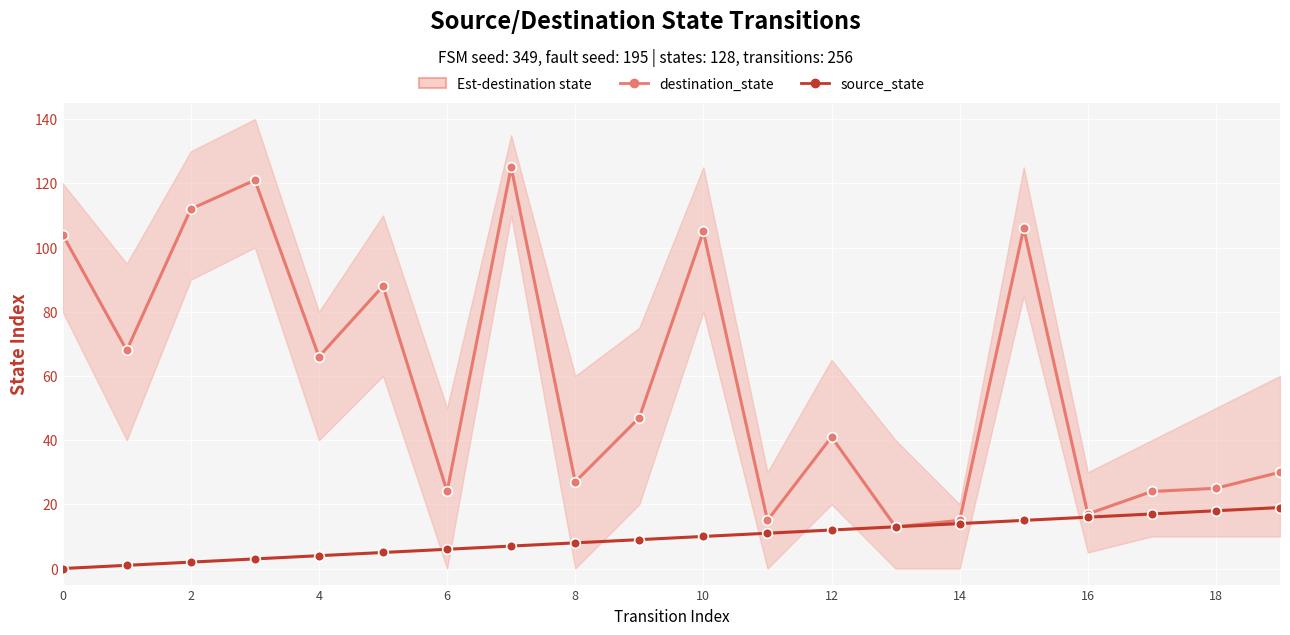

List the series in order of their overall mean, highest first.

destination_state, source_state